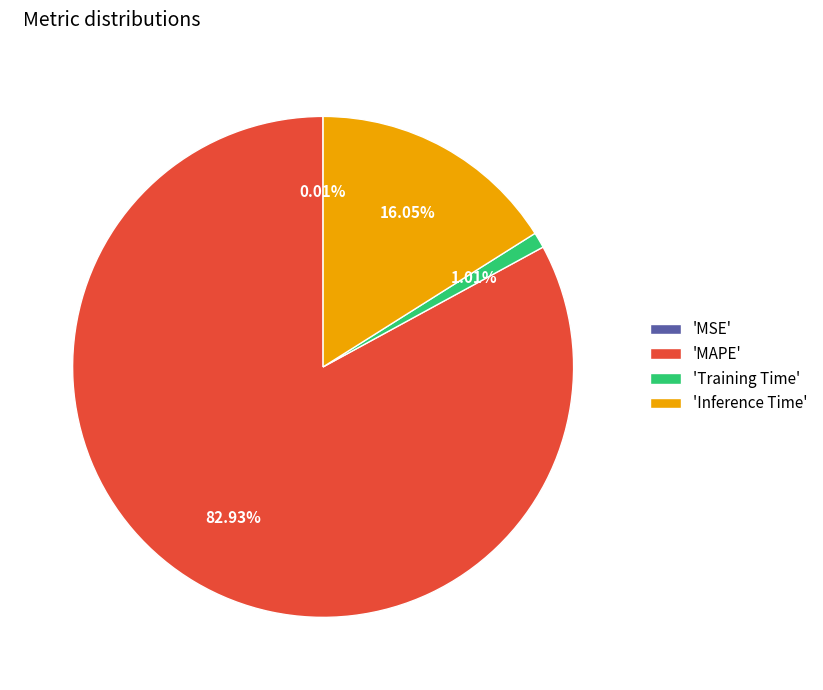

Which category has the biggest portion of the pie?

'MAPE'